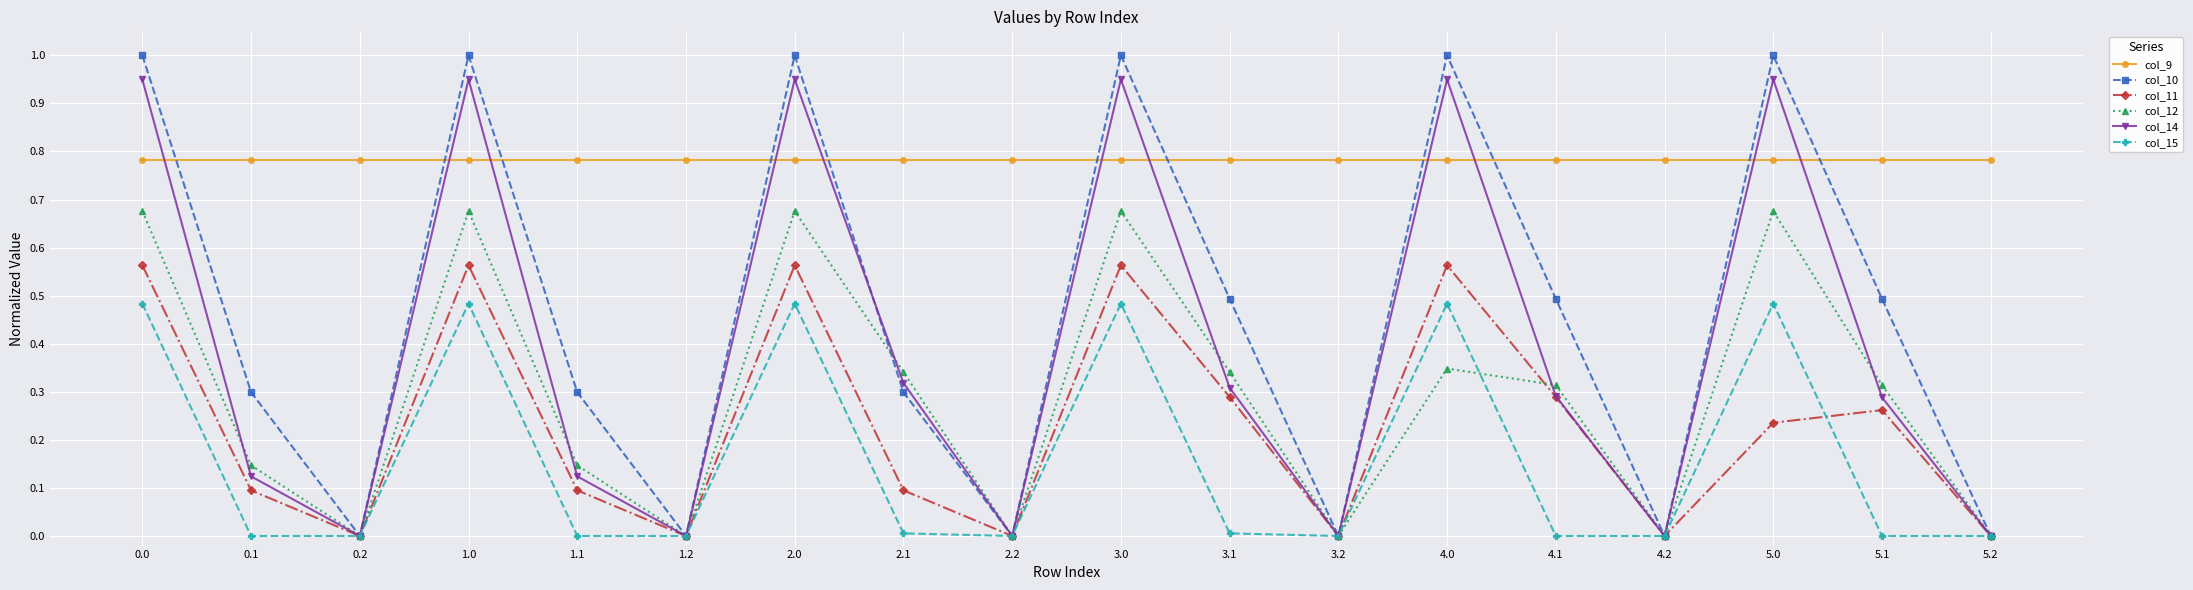

What position from the right is 0.0?

18